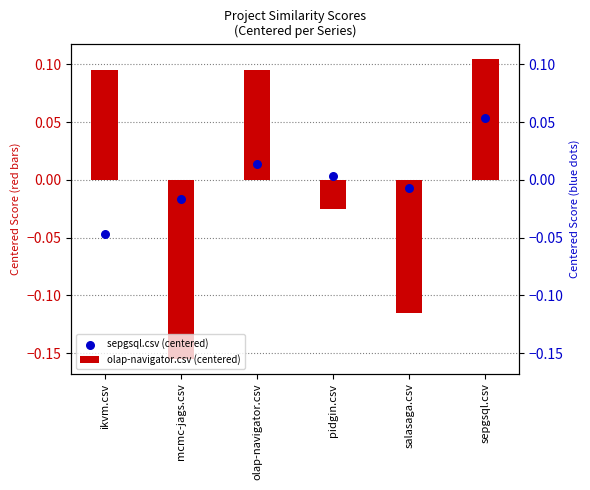

Which series has the largest total across all categories?

olap-navigator.csv (centered)